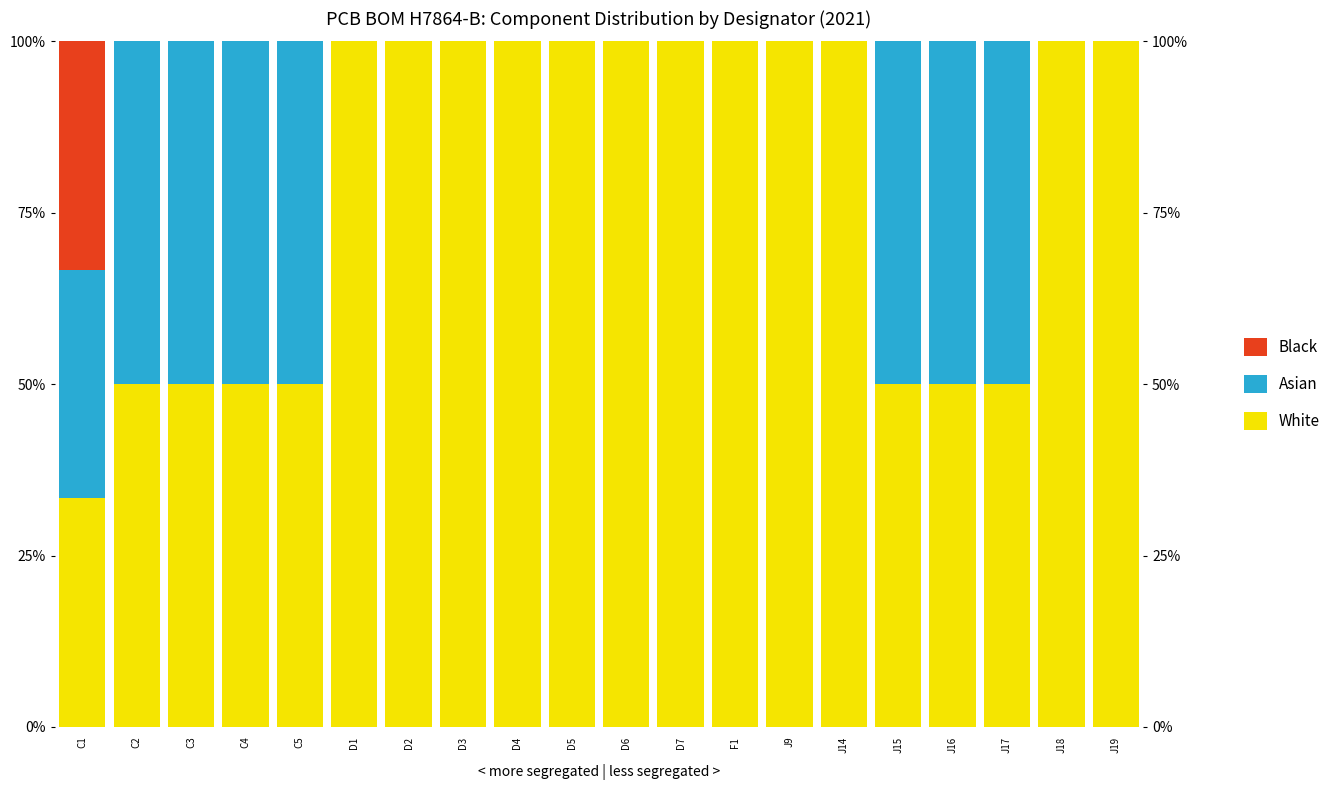

What is the difference between the maximum and minimum values in the Black series?

33.3